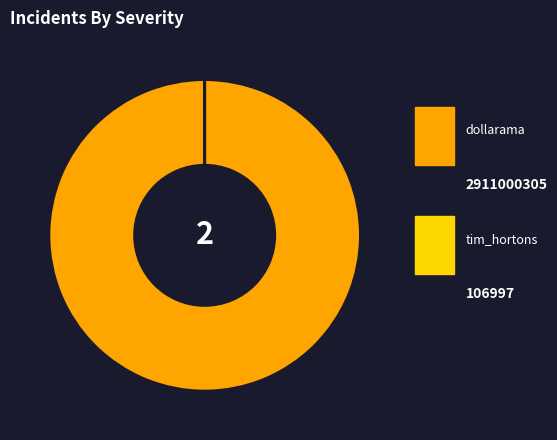

How many slices are in this pie chart?

2